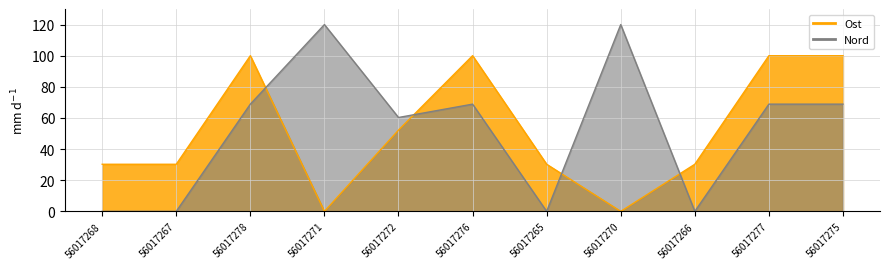

What is the maximum value shown in the chart?

120.0